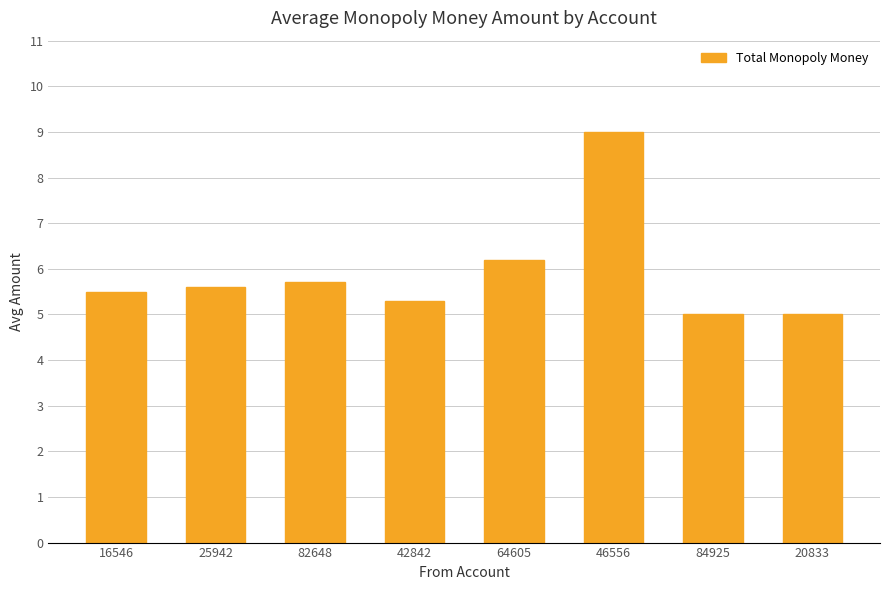

What is the change in value from 16546 to 84925?

-0.5